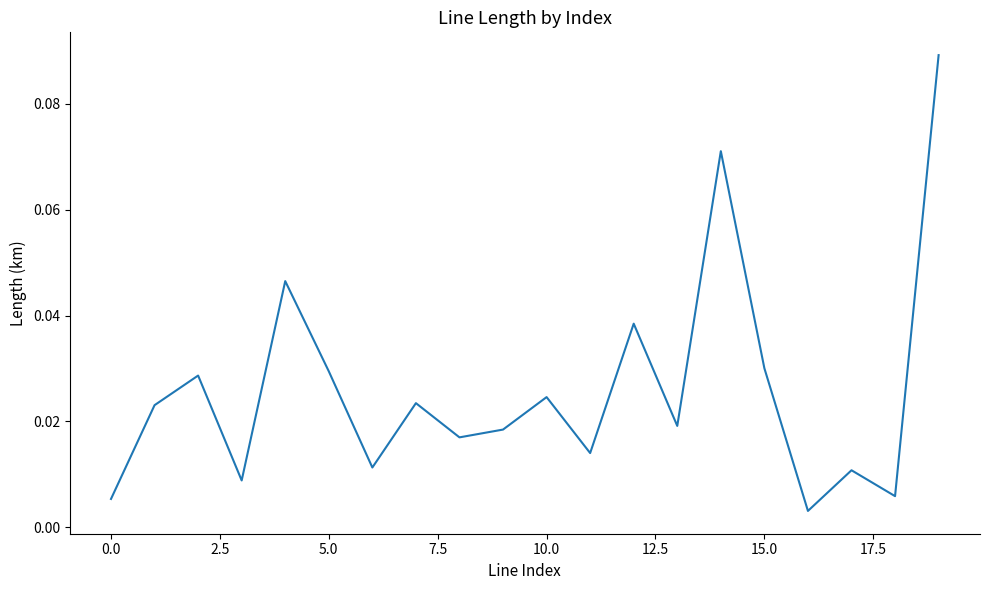

How many lines are shown in the chart?

1